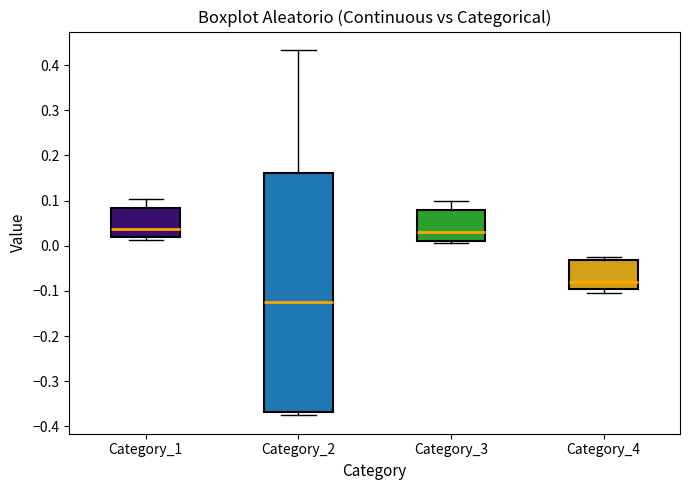

Reading left to right, transcribe this box plot: for each box, give where its median line is, the range the box spans, and where its two whiskers end, as read against the y-axis. The values are not printed on the chart, so give them approximately, as read against the axis.

Category_1: median 0.04, box 0.02 to 0.08, whiskers 0.01 to 0.10
Category_2: median -0.12, box -0.37 to 0.16, whiskers -0.38 to 0.43
Category_3: median 0.03, box 0.01 to 0.08, whiskers 0.01 (just below the box's lower edge) to 0.10
Category_4: median -0.08, box -0.10 to -0.03, whiskers -0.10 (just below the box's lower edge) to -0.02